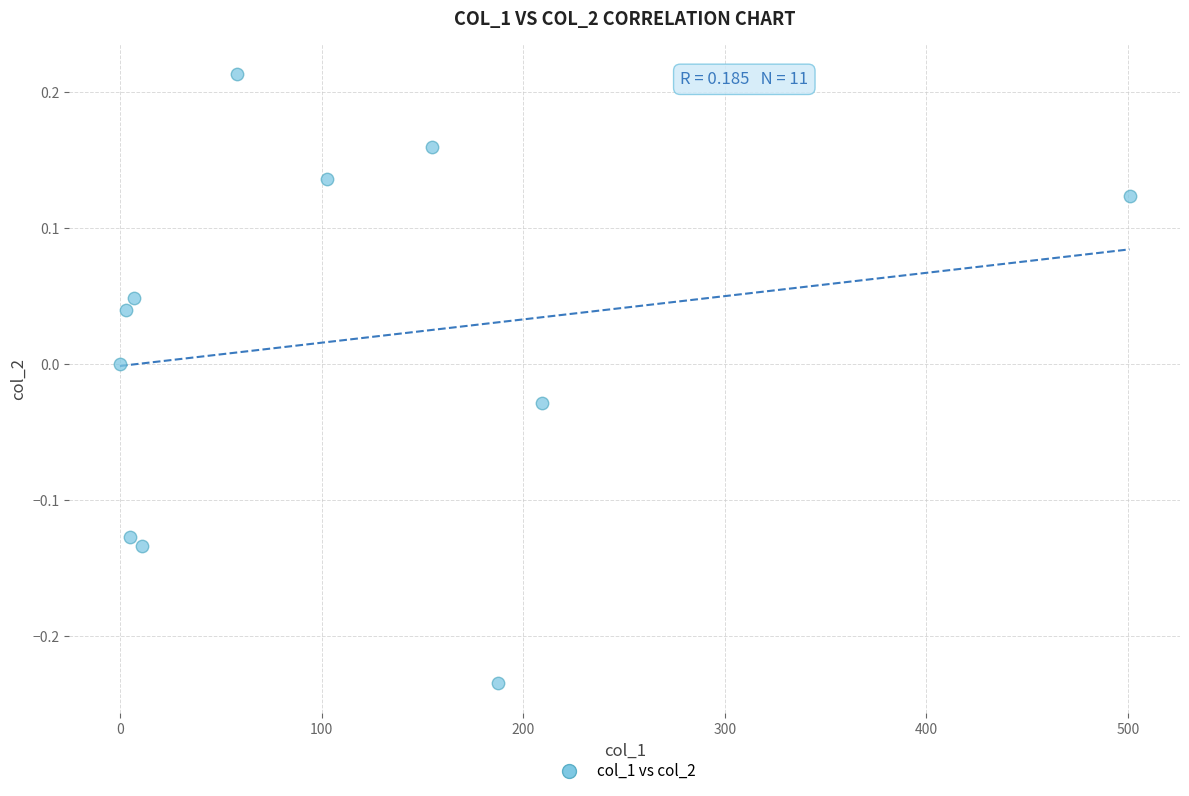

What is the range of Y values (max minus min)?

0.4